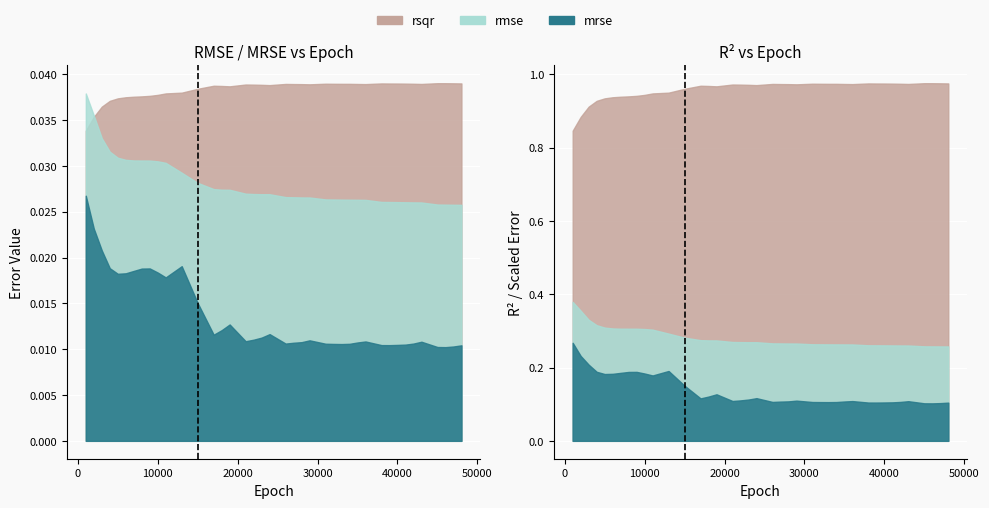

Reading left to right, extract all data points from this chart.

mrse: 1000=0.0	2000=0.0	3000=0.0	4000=0.0	5000=0.0	6000=0.0	7000=0.0	8000=0.0	9000=0.0	10000=0.0	11000=0.0	13000=0.0	15000=0.0	17000=0.0	18000=0.0	19000=0.0	21000=0.0	22000=0.0	23000=0.0	24000=0.0	26000=0.0	27000=0.0	28000=0.0	29000=0.0	31000=0.0	32000=0.0	33000=0.0	34000=0.0	35000=0.0	36000=0.0	38000=0.0	39000=0.0	40000=0.0	41000=0.0	42000=0.0	43000=0.0	45000=0.0	46000=0.0	47000=0.0	48000=0.0
rmse: 1000=0.0	2000=0.0	3000=0.0	4000=0.0	5000=0.0	6000=0.0	7000=0.0	8000=0.0	9000=0.0	10000=0.0	11000=0.0	13000=0.0	15000=0.0	17000=0.0	18000=0.0	19000=0.0	21000=0.0	22000=0.0	23000=0.0	24000=0.0	26000=0.0	27000=0.0	28000=0.0	29000=0.0	31000=0.0	32000=0.0	33000=0.0	34000=0.0	35000=0.0	36000=0.0	38000=0.0	39000=0.0	40000=0.0	41000=0.0	42000=0.0	43000=0.0	45000=0.0	46000=0.0	47000=0.0	48000=0.0
rsqr: 1000=0.8	2000=0.9	3000=0.9	4000=0.9	5000=0.9	6000=0.9	7000=0.9	8000=0.9	9000=0.9	10000=0.9	11000=0.9	13000=0.9	15000=1.0	17000=1.0	18000=1.0	19000=1.0	21000=1.0	22000=1.0	23000=1.0	24000=1.0	26000=1.0	27000=1.0	28000=1.0	29000=1.0	31000=1.0	32000=1.0	33000=1.0	34000=1.0	35000=1.0	36000=1.0	38000=1.0	39000=1.0	40000=1.0	41000=1.0	42000=1.0	43000=1.0	45000=1.0	46000=1.0	47000=1.0	48000=1.0